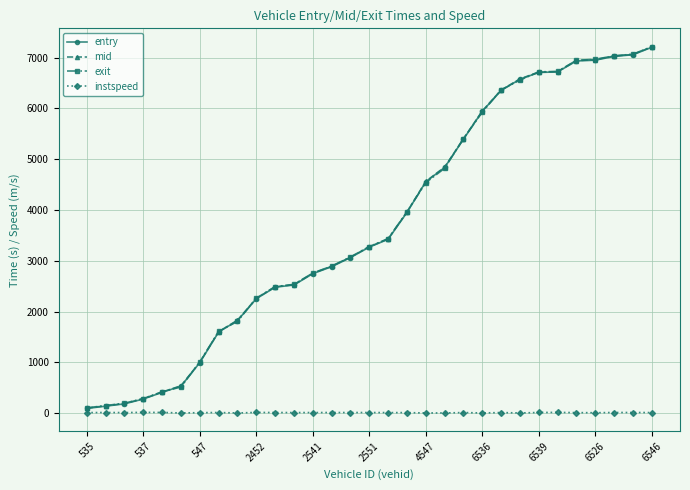

Is this an area chart (filled region under the line)?

No